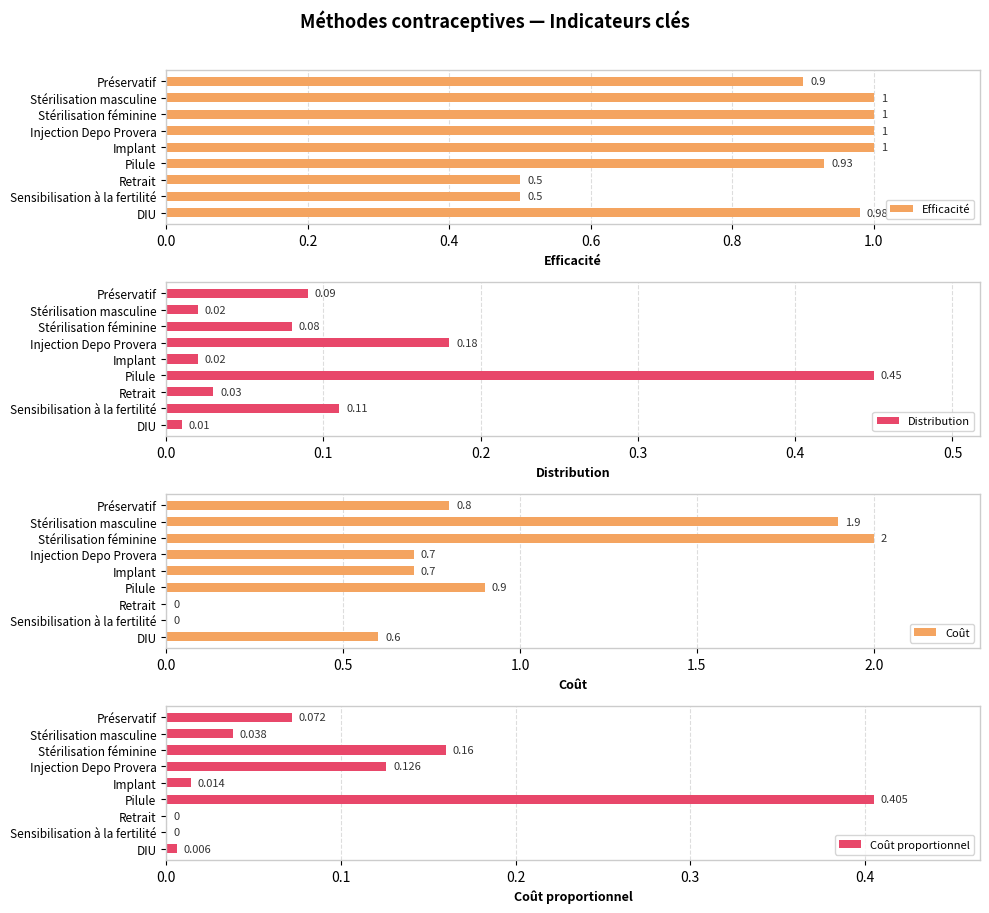

Where is Distribution nearest to the value 0?

DIU